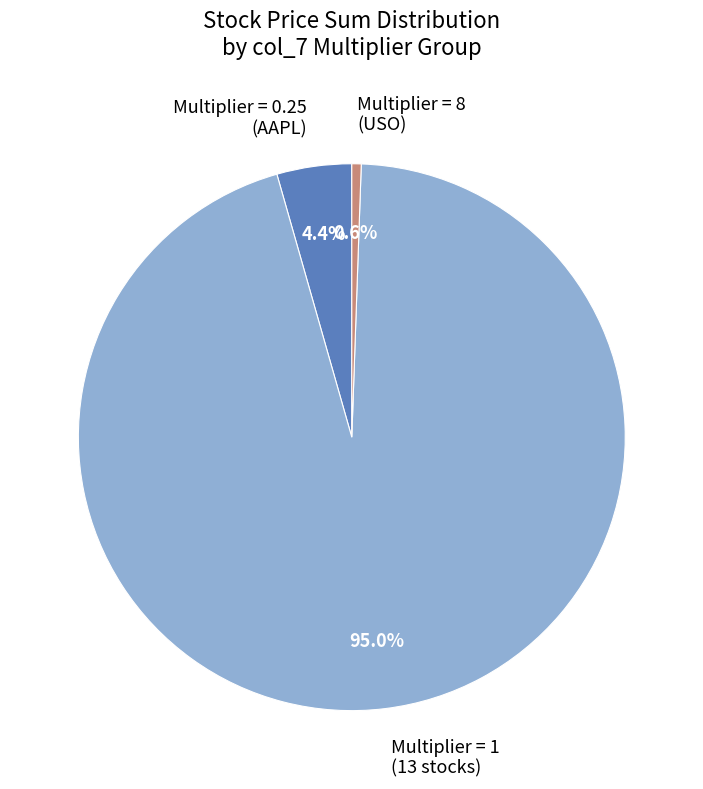

Which slice is the smallest?

Multiplier = 8 (USO)